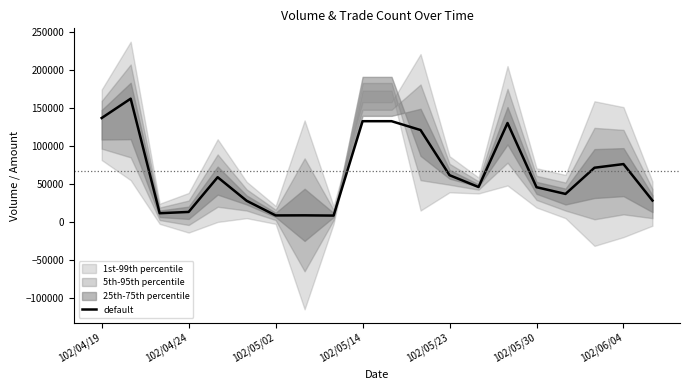

Between 7 and 16, which is larger?

16